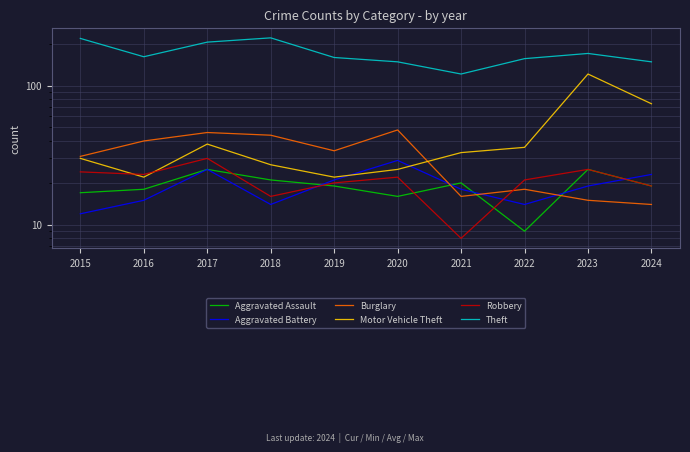

The Aggravated Battery series shows 14 at 2022. True or false?

True